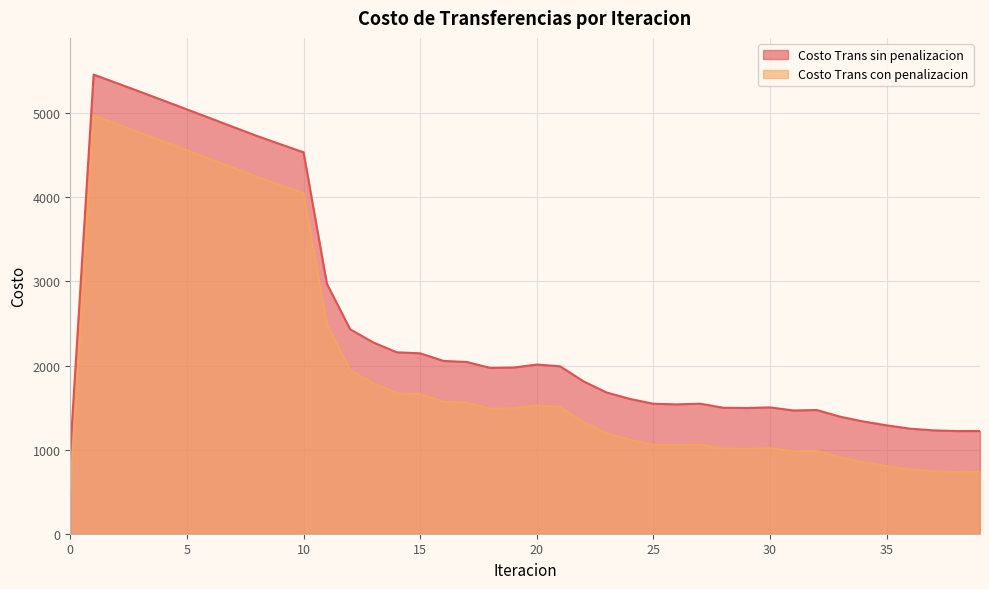

Which series has the largest total across all categories?

Costo Trans sin penalizacion